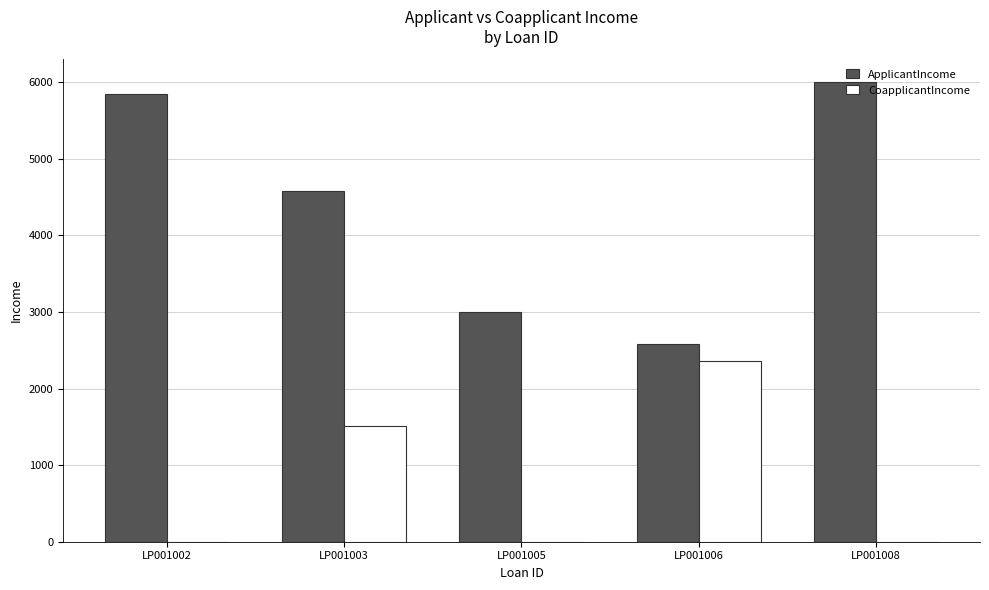

What is the sum of all ApplicantIncome values?

22015